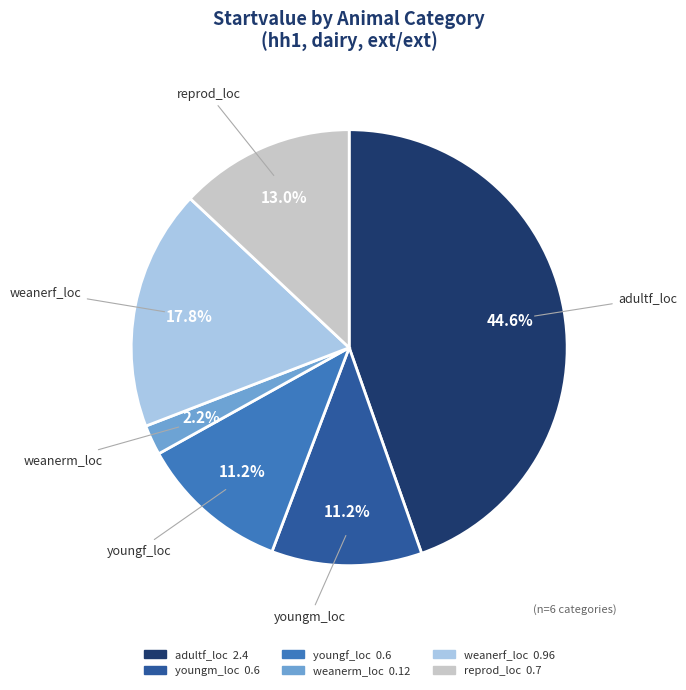

To the nearest percent, what is the difference between the youngf_loc and reprod_loc slice percentages?

2%